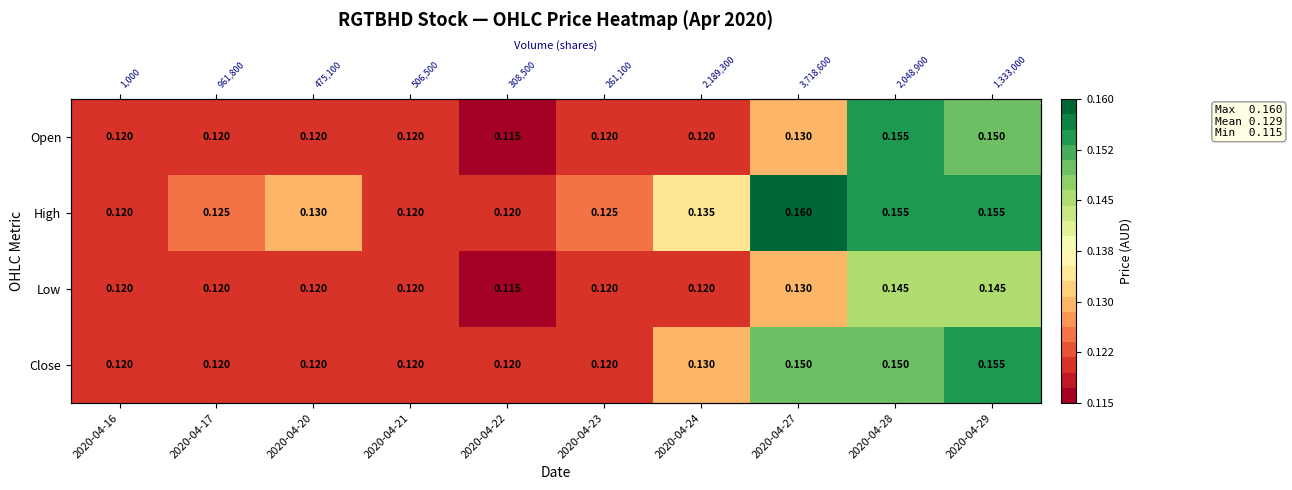

What is the sum of all High values?

1.3